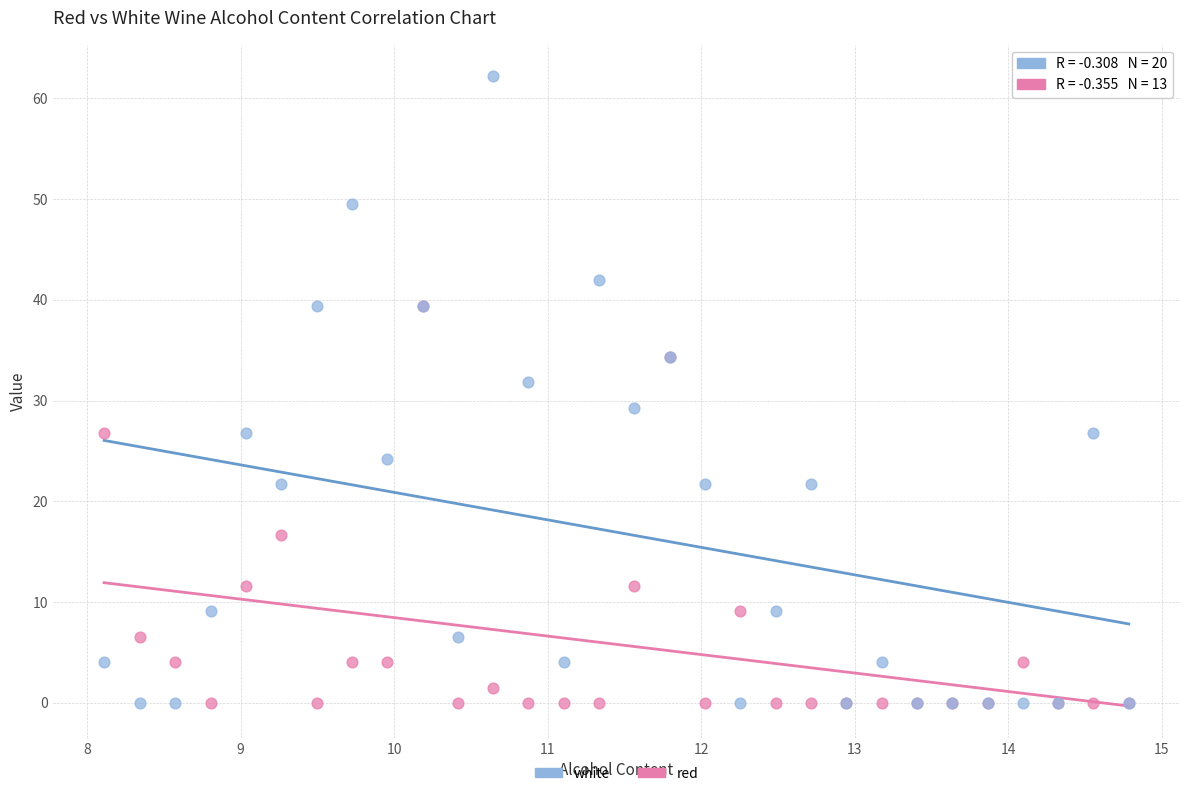

What are all the series names shown in the legend?

white, red